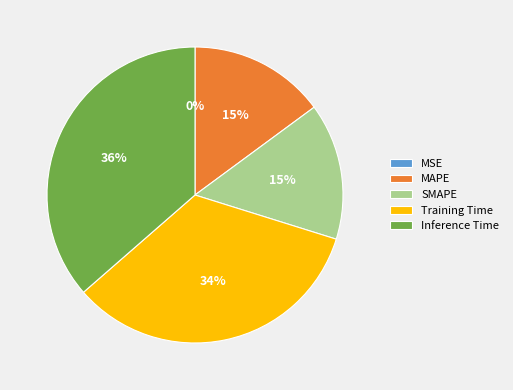

Which has a higher value, Training Time or SMAPE?

Training Time